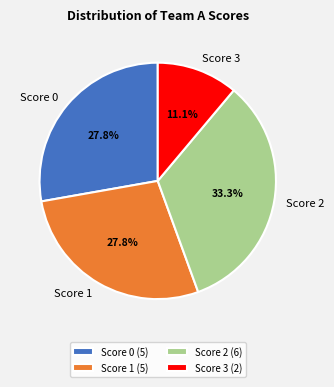

Is there a majority slice in this chart?

No